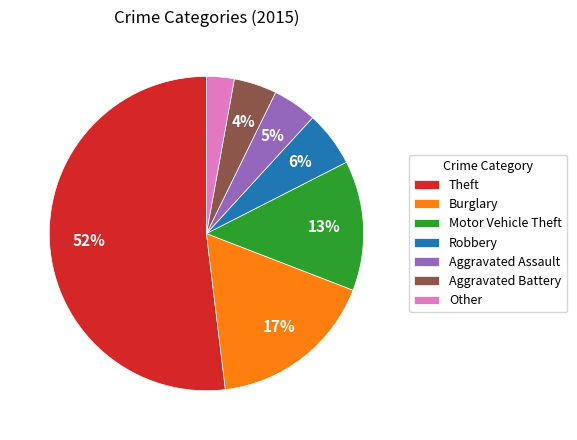

Which slice is the smallest?

Other